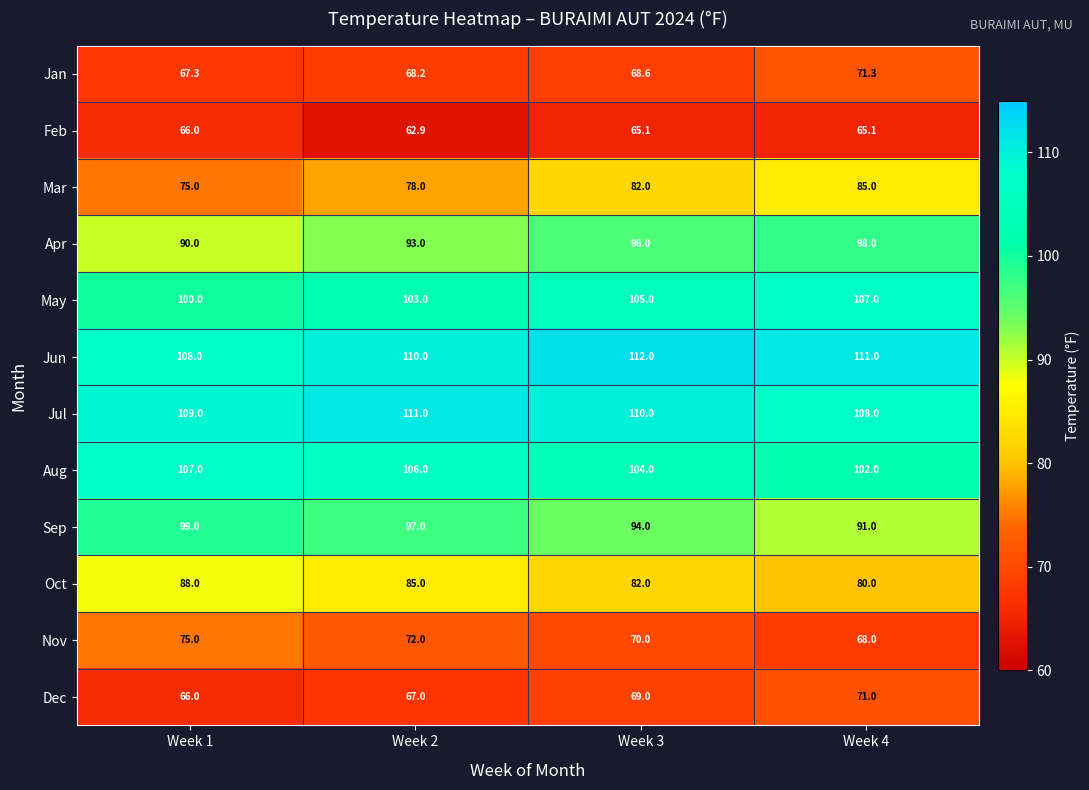

At which label is Jun closest to 110?

Week 2